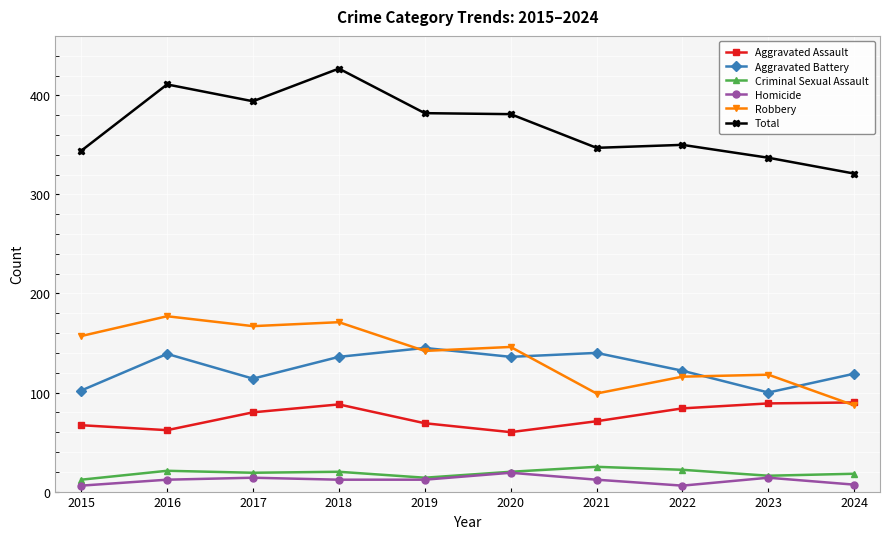

How many data points in Aggravated Battery are less than 136?

5